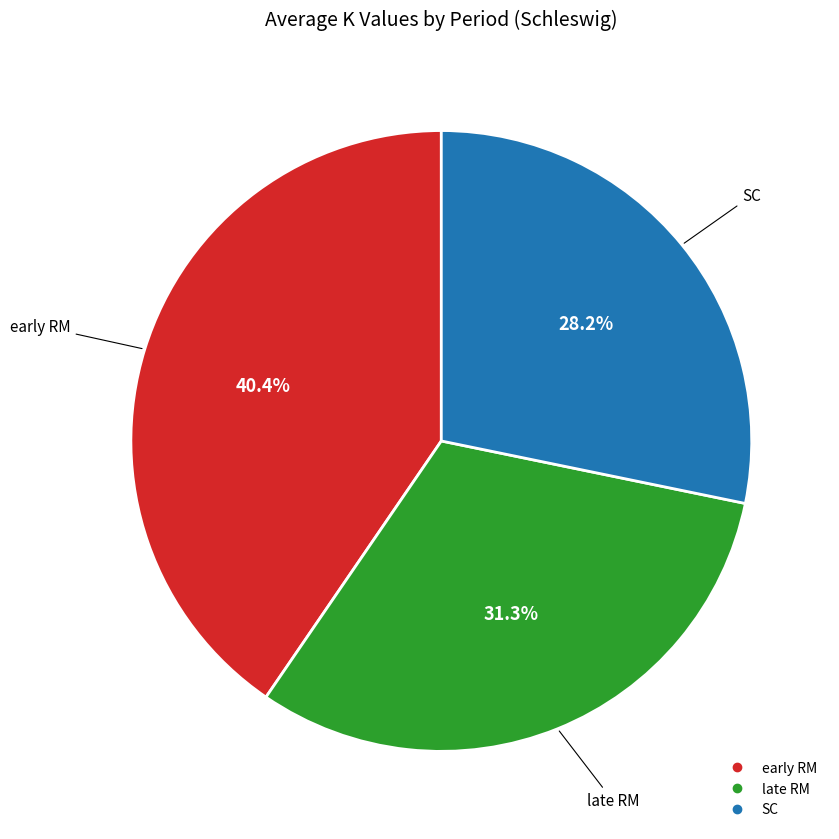

Rank the categories by value from highest to lowest.

early RM, late RM, SC